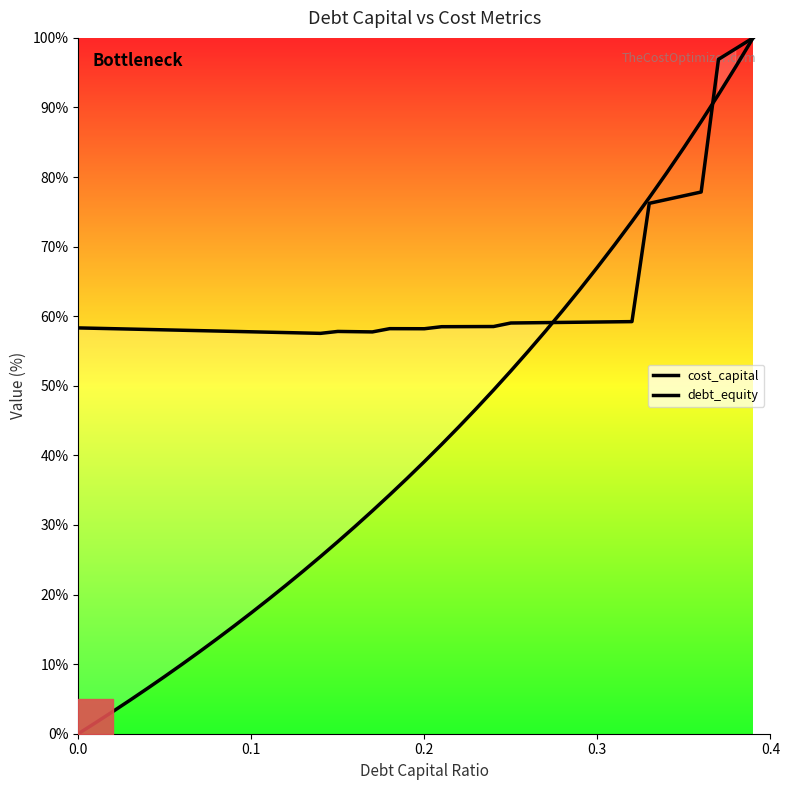

Does the chart display data point markers on the line(s)?

No